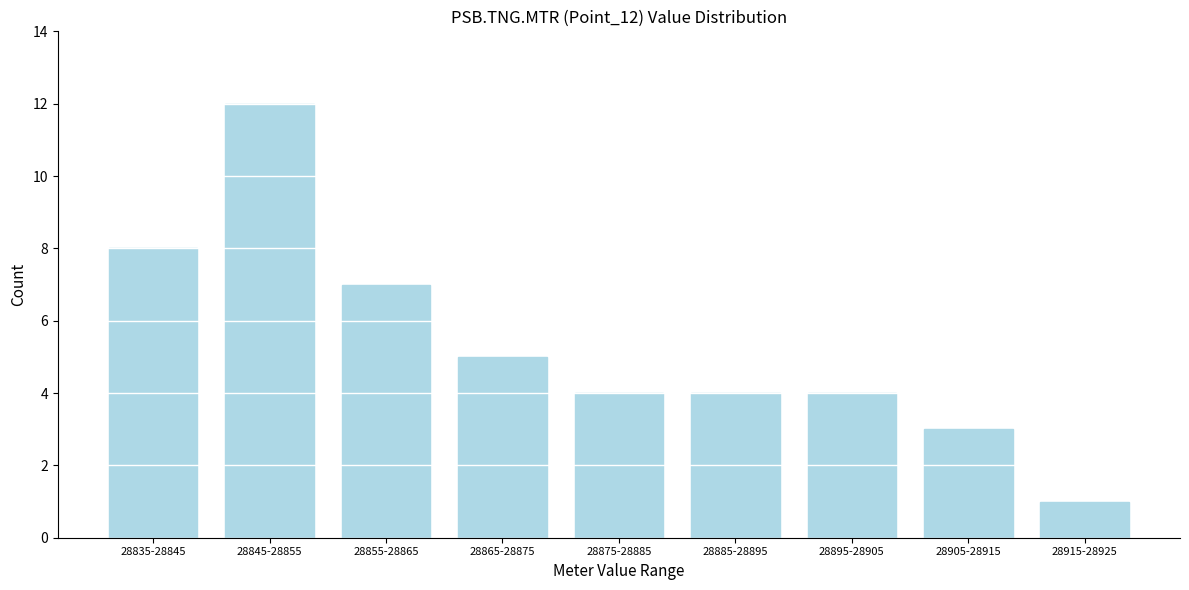

Reading left to right, extract all data points from this chart.

28835-28845=8	28845-28855=12	28855-28865=7	28865-28875=5	28875-28885=4	28885-28895=4	28895-28905=4	28905-28915=3	28915-28925=1